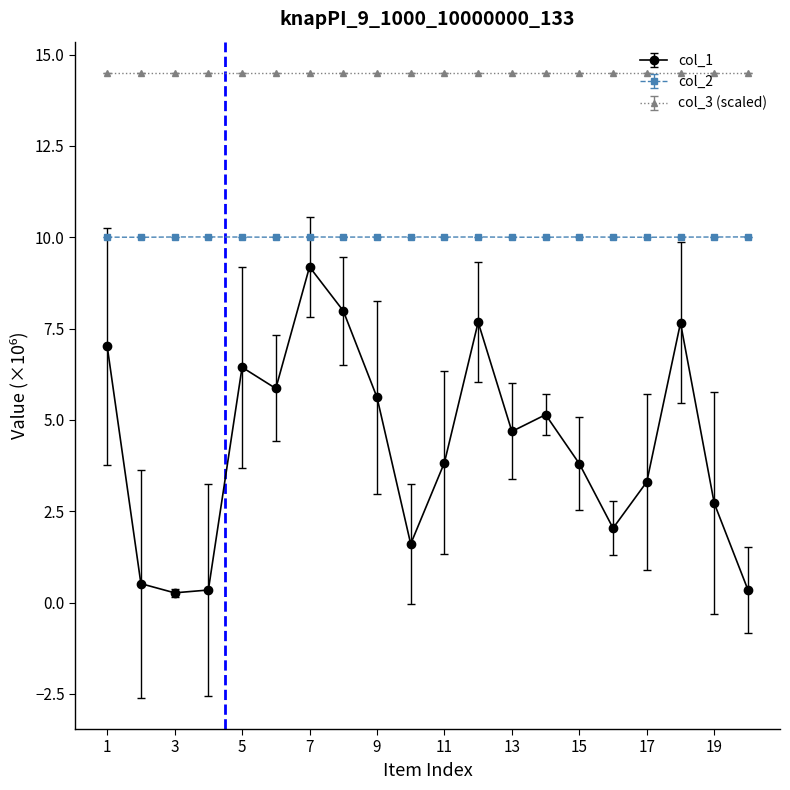

What is the difference between the maximum and second lowest values in the col_1 series?

8.8